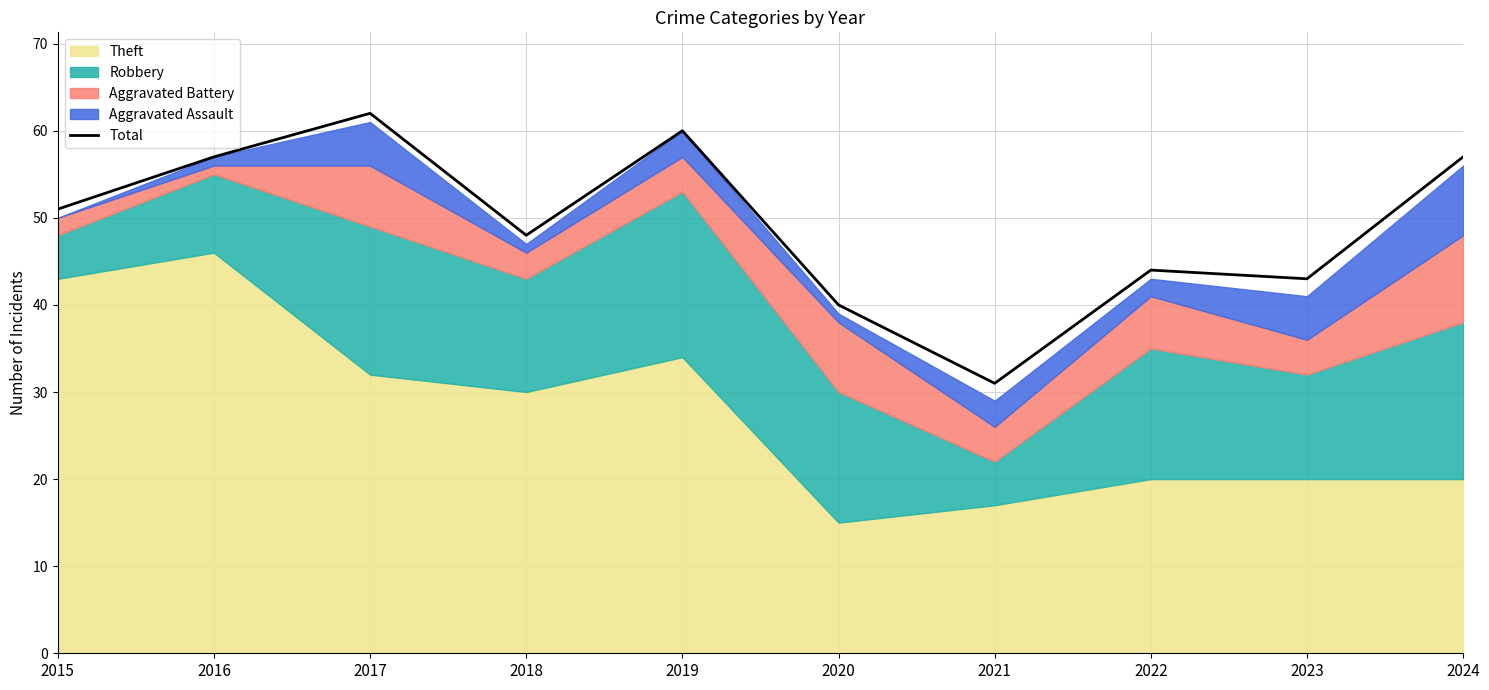

Which category has the lowest value across all series?

2021